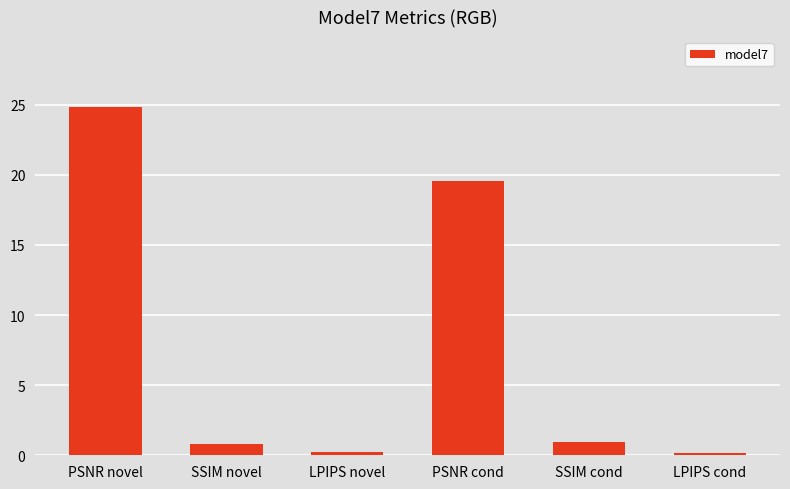

What is the change in value from PSNR novel to SSIM novel?

-24.0